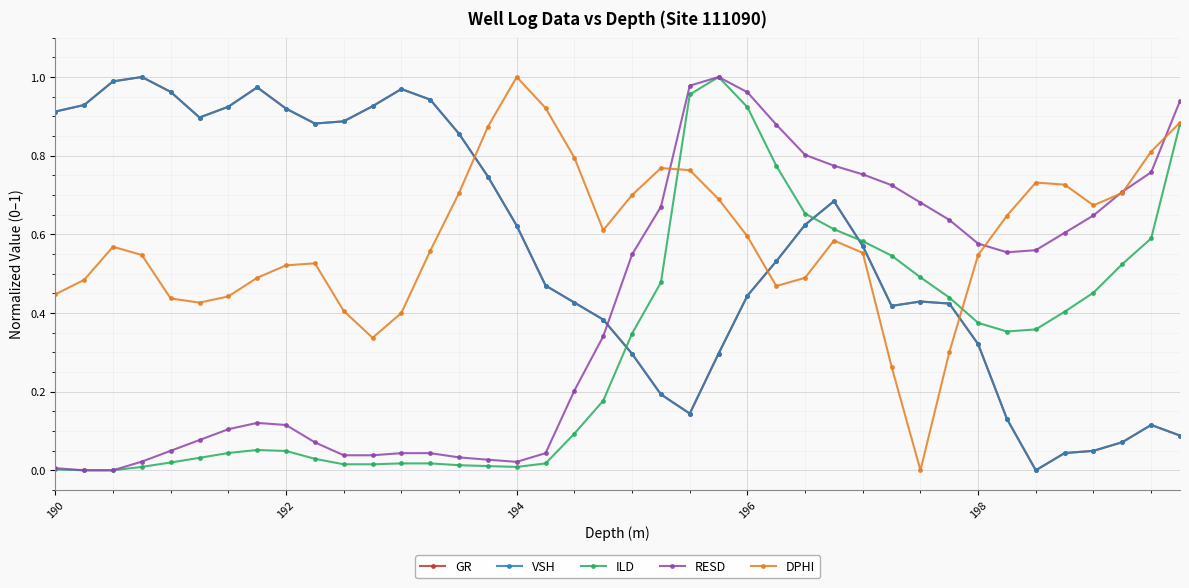

How many values in the DPHI series exceed 0?

39